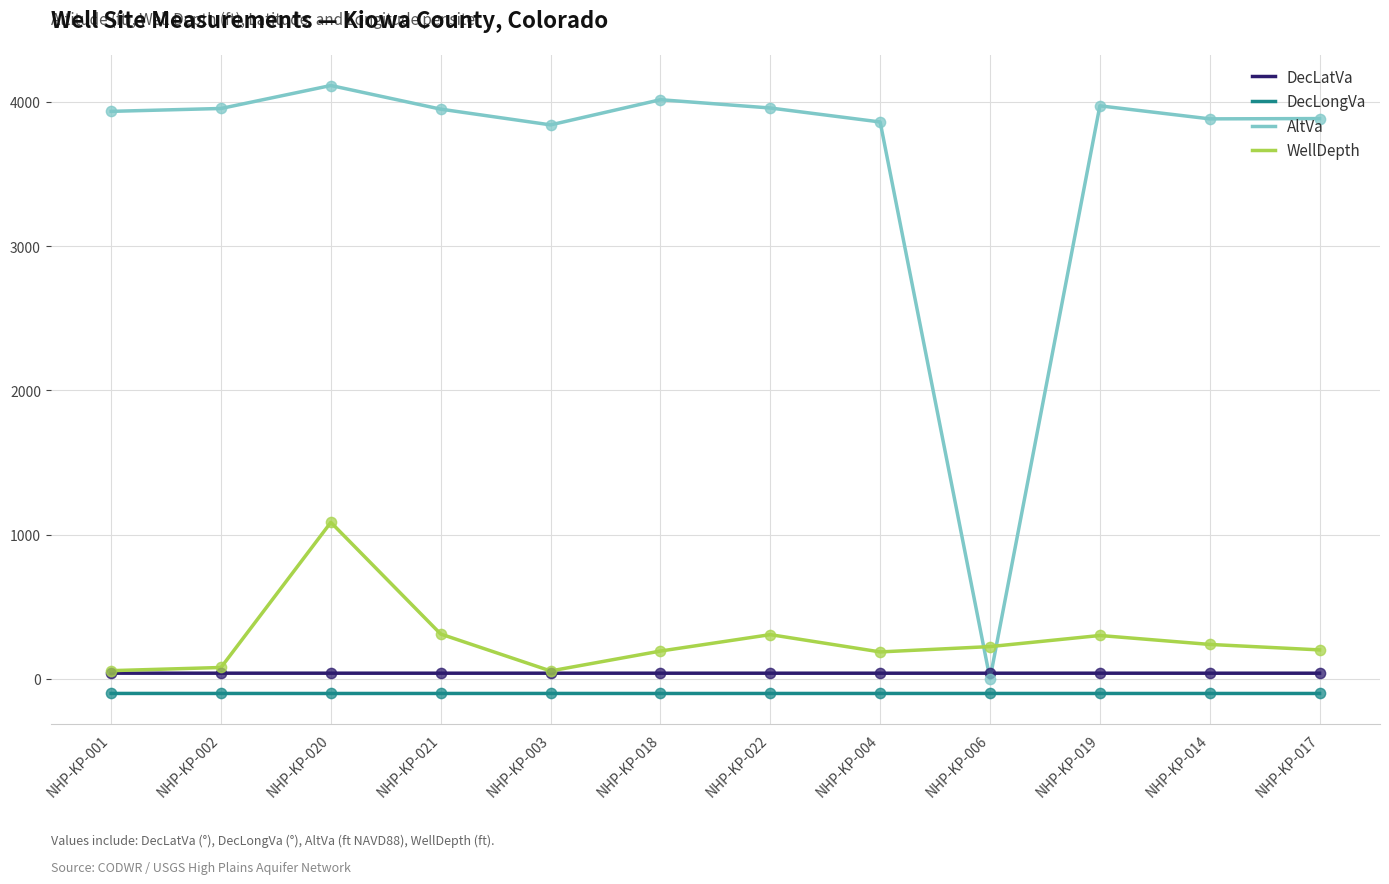

At which category is the sum across all series the highest?

NHP-KP-020